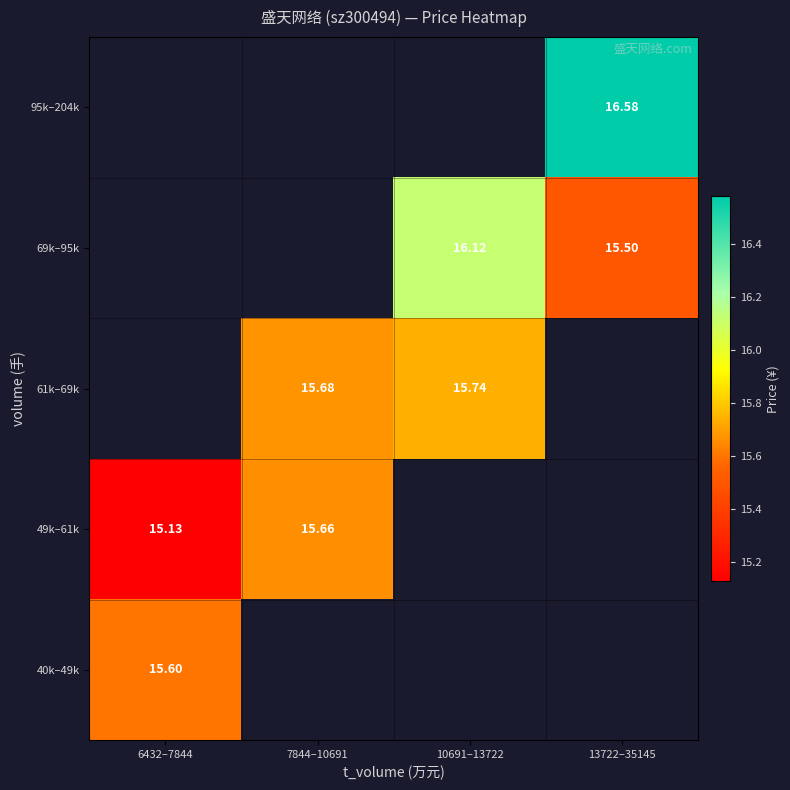

Is the value of 61k–69k at 10691–13722 greater than the value of 95k–204k at 13722–35145?

No